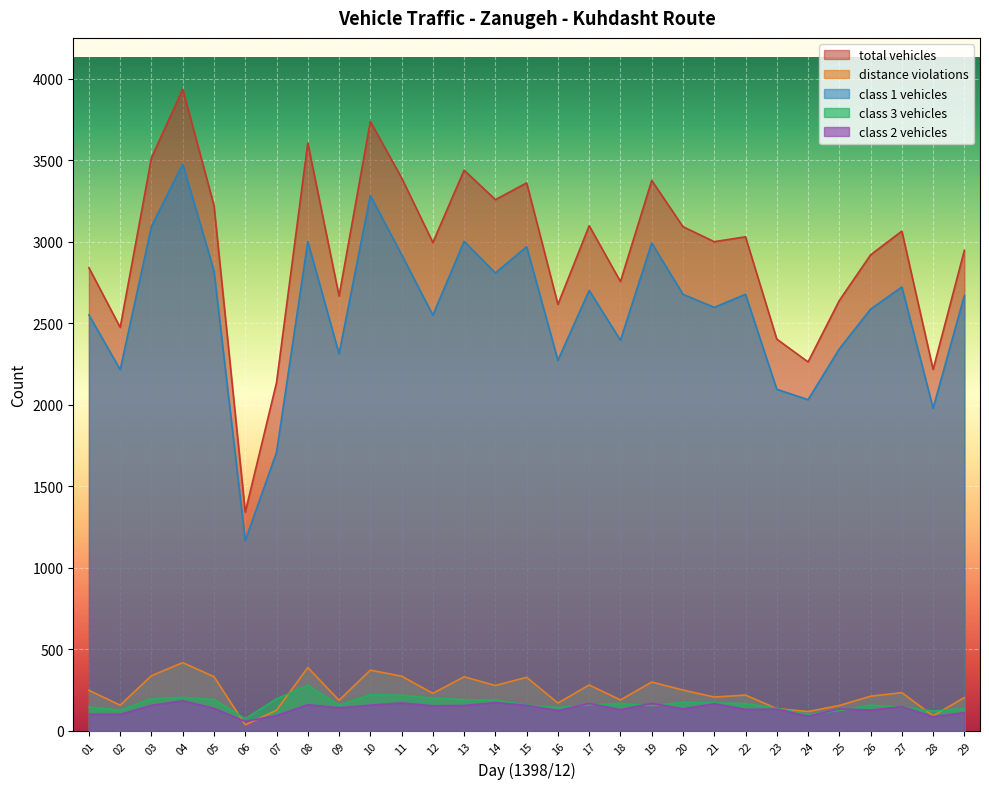

True or false: distance violations and class 1 vehicles cross at least once.

False